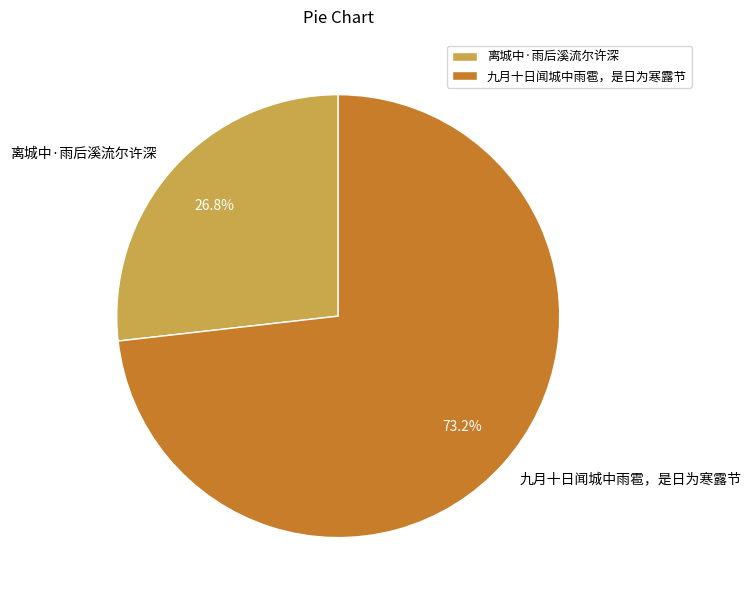

Which category has the smallest portion of the pie?

离城中·雨后溪流尔许深